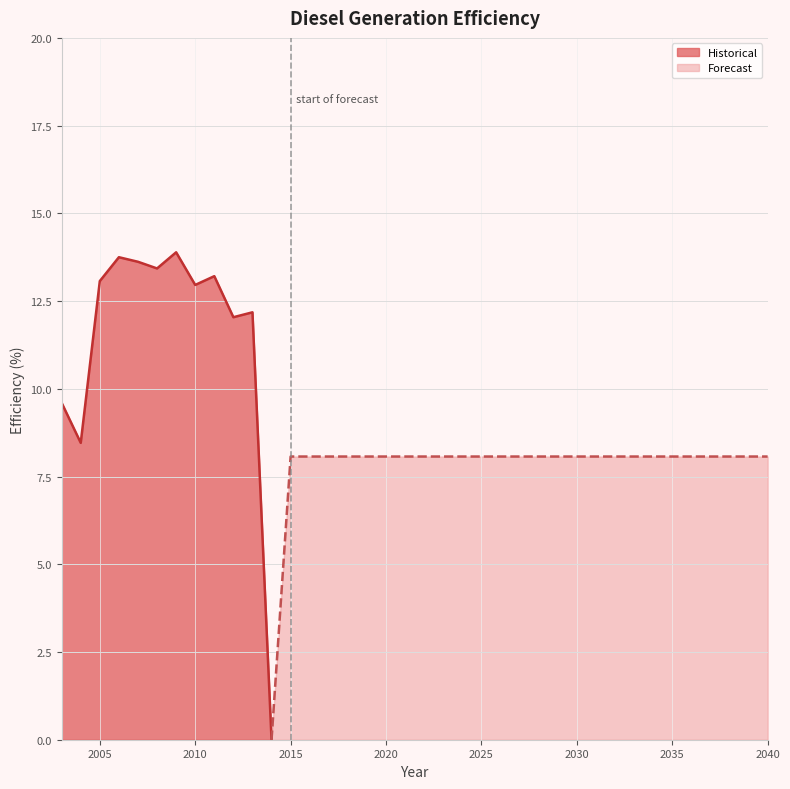

At which category does the data reach its first local peak?

2006